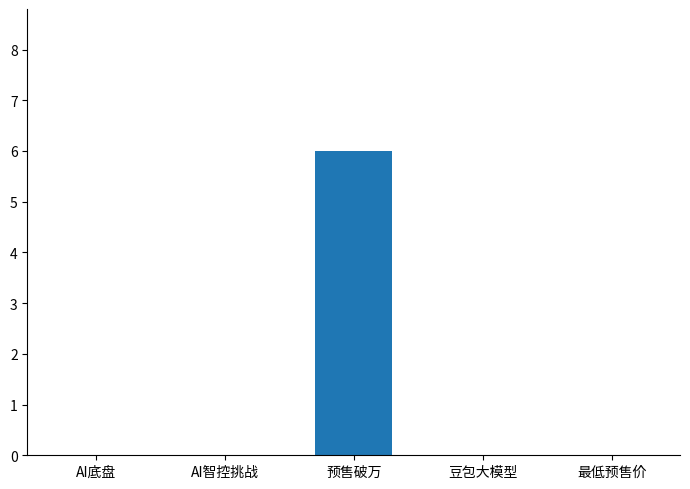

Reading left to right, extract all data points from this chart.

0	0	6	0	0